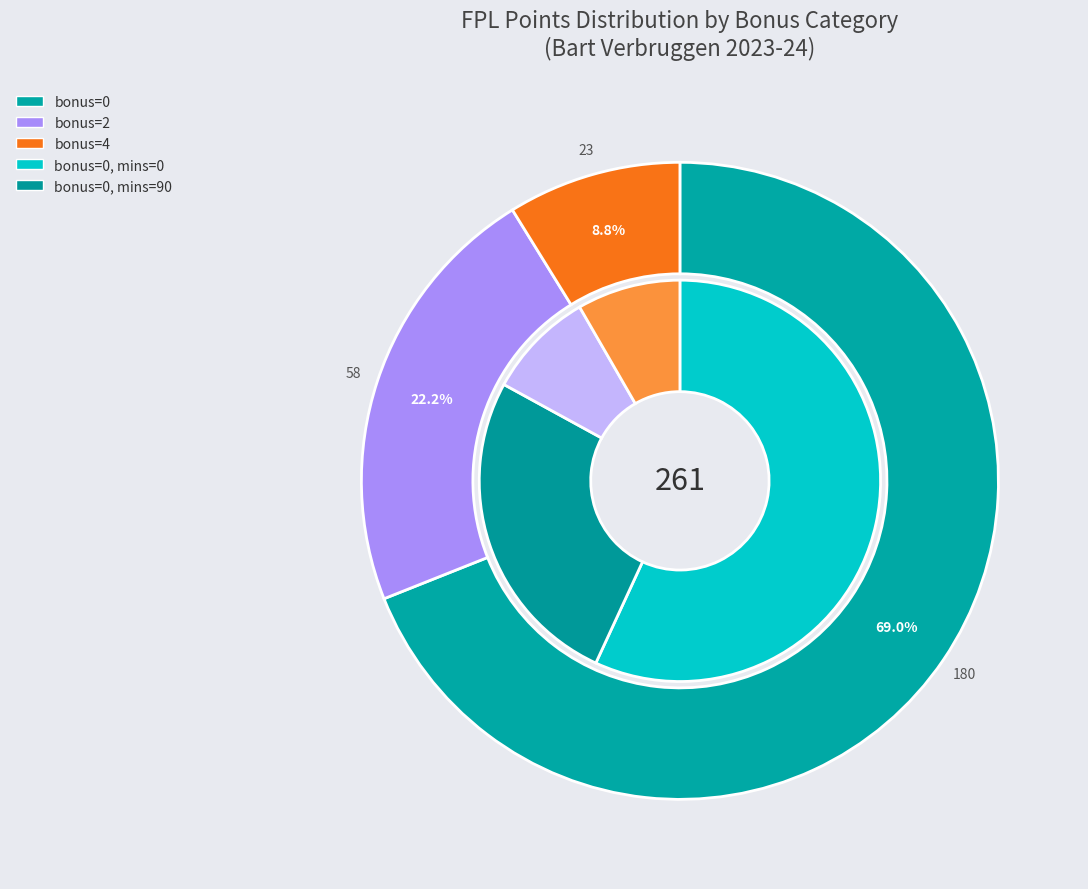

Does any single category account for the majority?

Yes